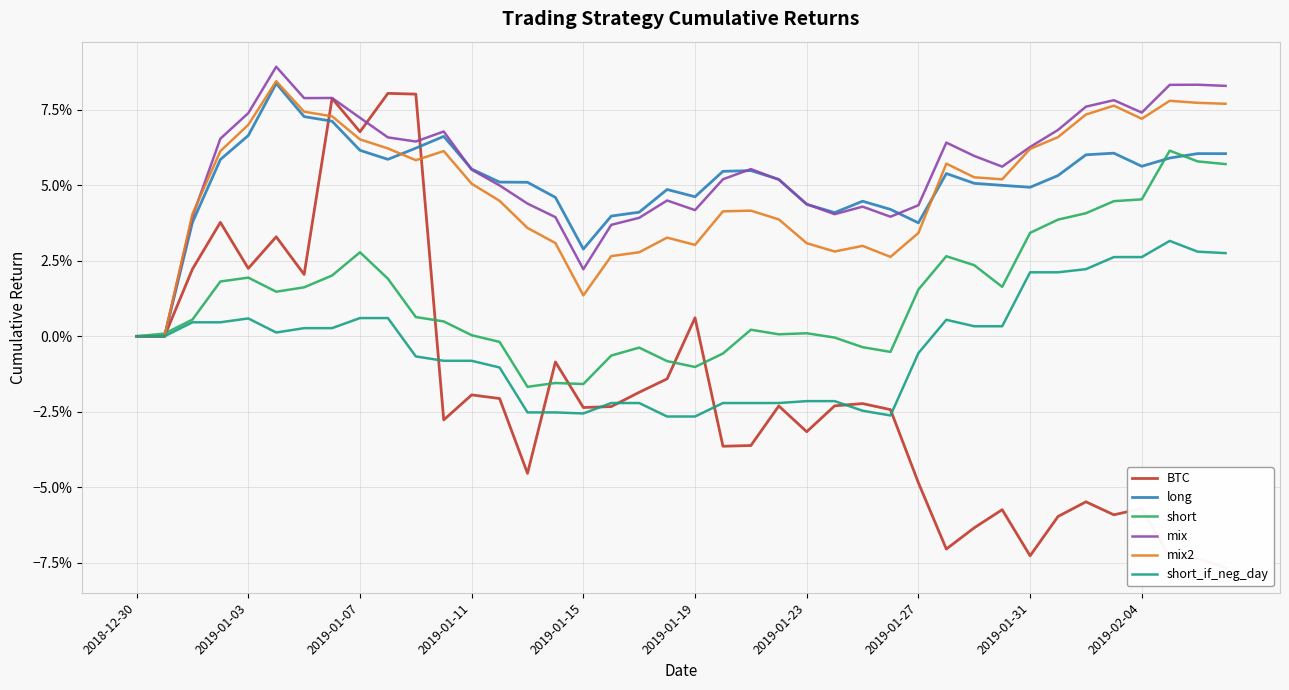

Where is long nearest to the value 0?

2018-12-30